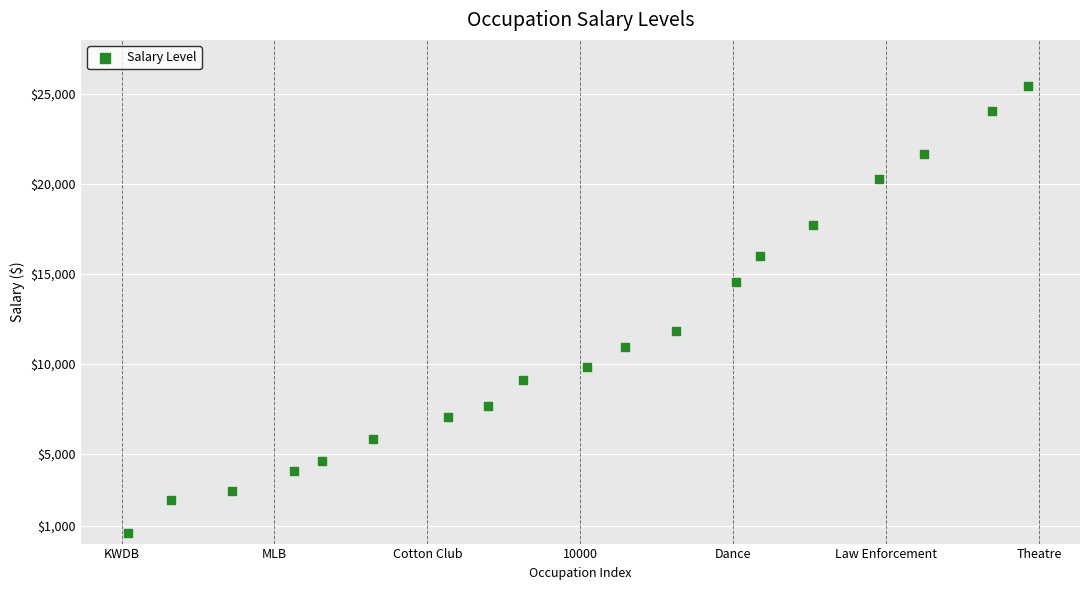

What Y value in the scatter plot is closest to 12994?

11819.5